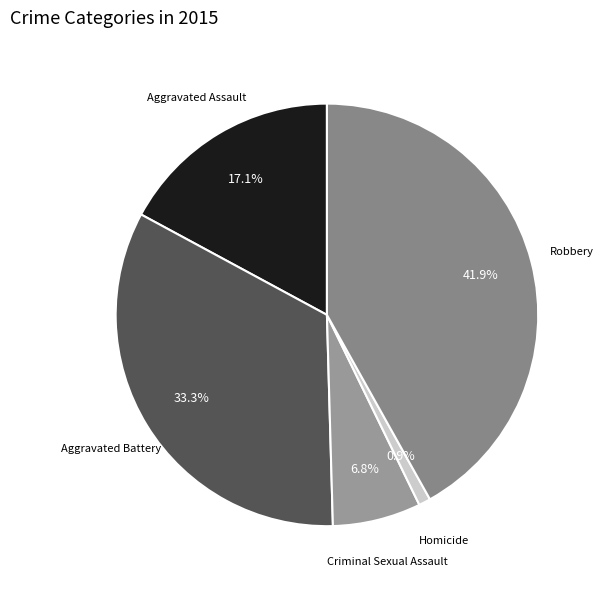

To the nearest percent, what percentage of the pie is Aggravated Battery?

33%